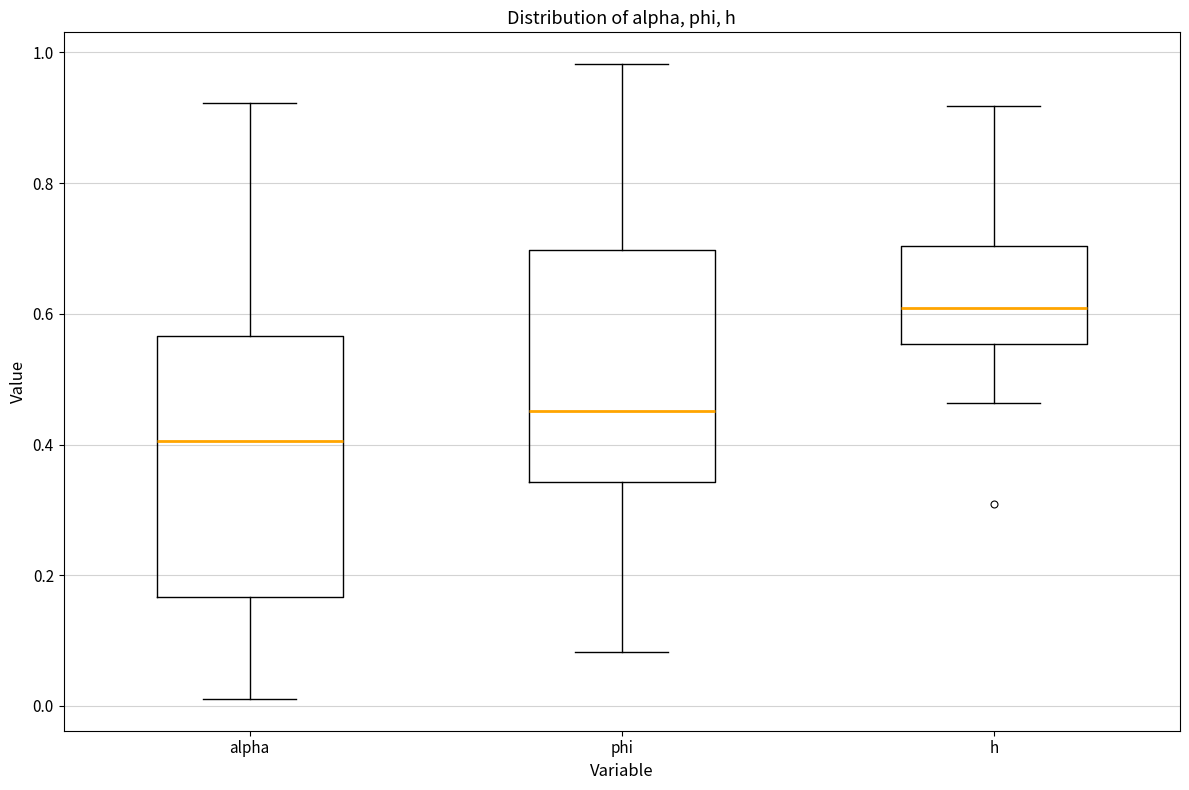

Reading left to right, transcribe this box plot: for each box, give where its median line is, the range the box spans, and where its two whiskers end, as read against the y-axis. The values are not printed on the chart, so give them approximately, as read against the axis.

alpha: median 0.40, box 0.16 to 0.56, whiskers 0.02 to 0.92
phi: median 0.46, box 0.34 to 0.70, whiskers 0.08 to 0.98
h: median 0.60, box 0.56 to 0.70, whiskers 0.46 to 0.92